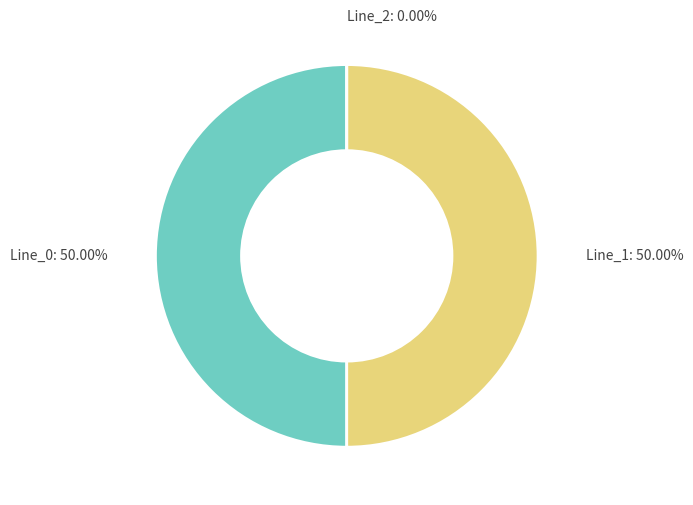

To the nearest percent, what is the difference between the largest and smallest slice percentages?

50%